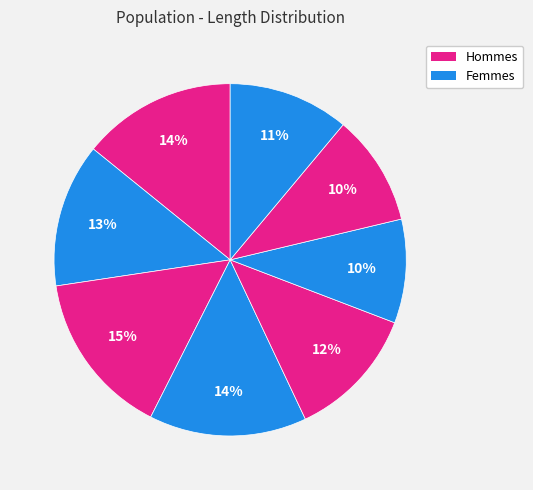

To the nearest percent, what is the average slice percentage?

13%